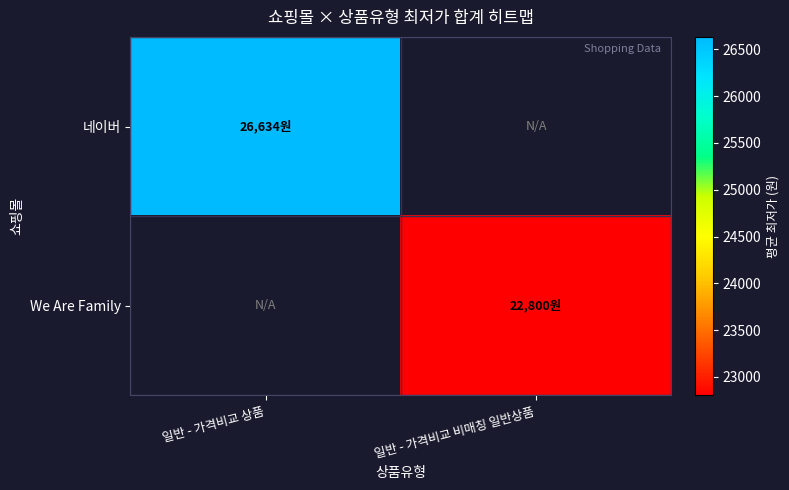

At 일반 - 가격비교 비매칭 일반상품, list the series in order from smallest to largest.

네이버, We Are Family